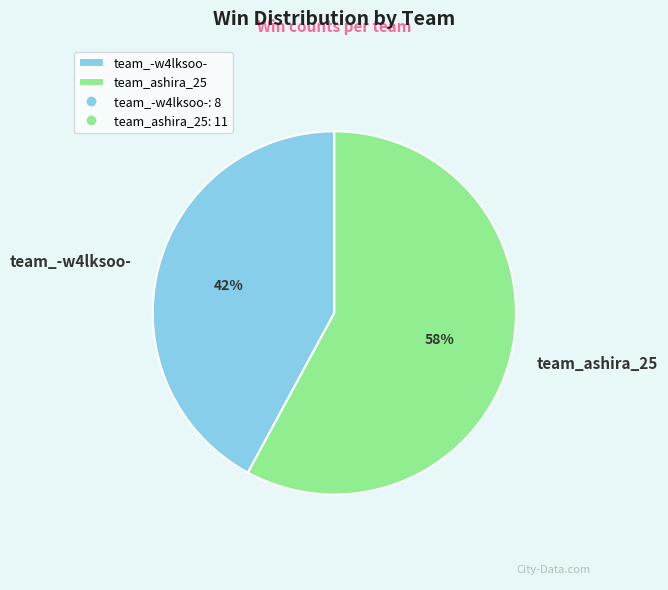

How many slices are in this pie chart?

2